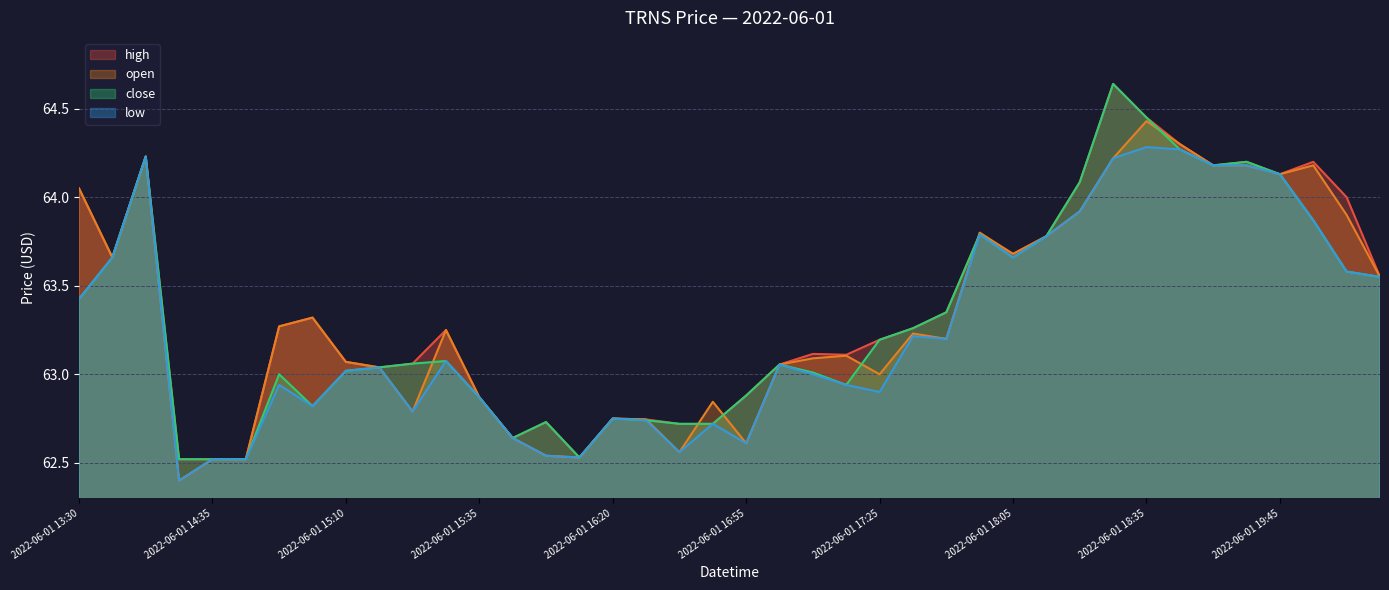

Is it true that low equals 83.8 at 2022-06-01 16:45?

False